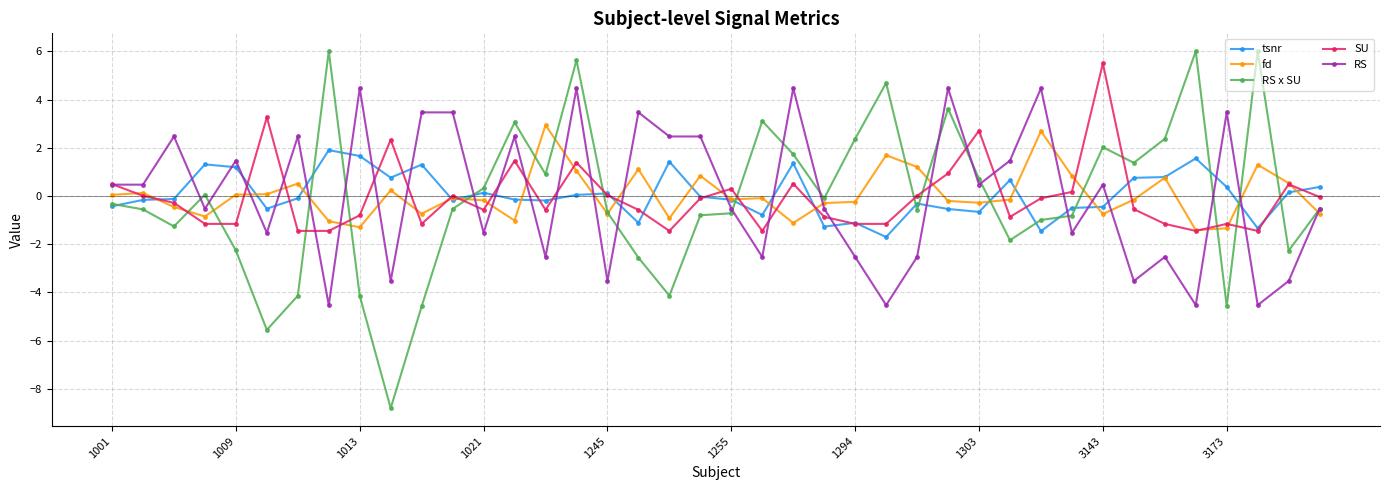

How many data points does each series have?

40